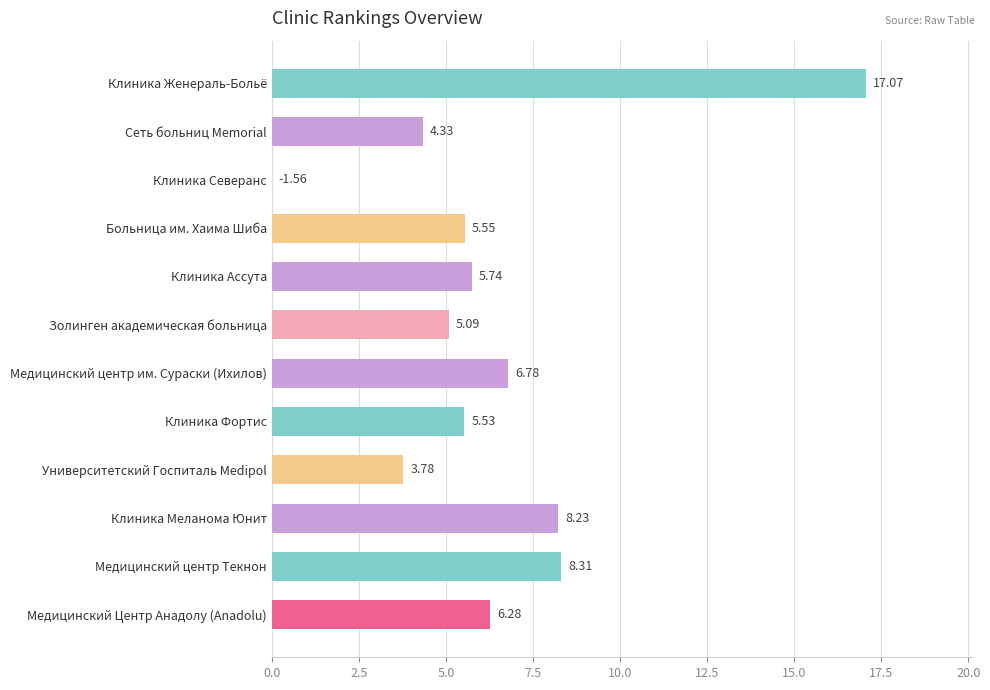

What is the sum of all values?

76.7